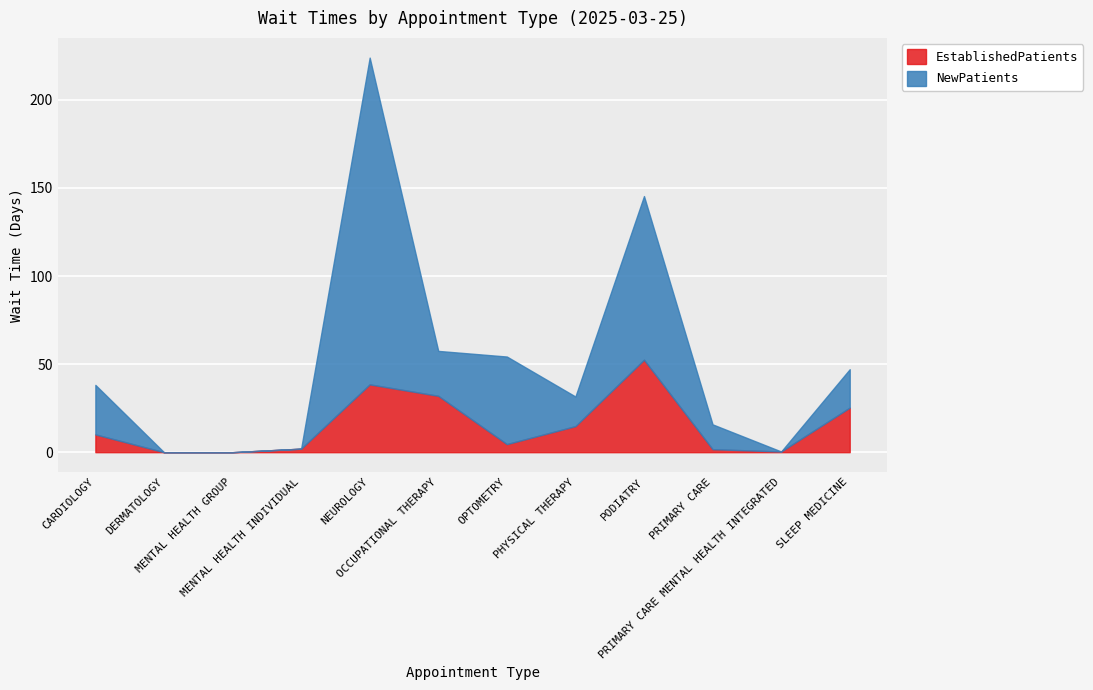

Which category has the highest value across all series?

NEUROLOGY